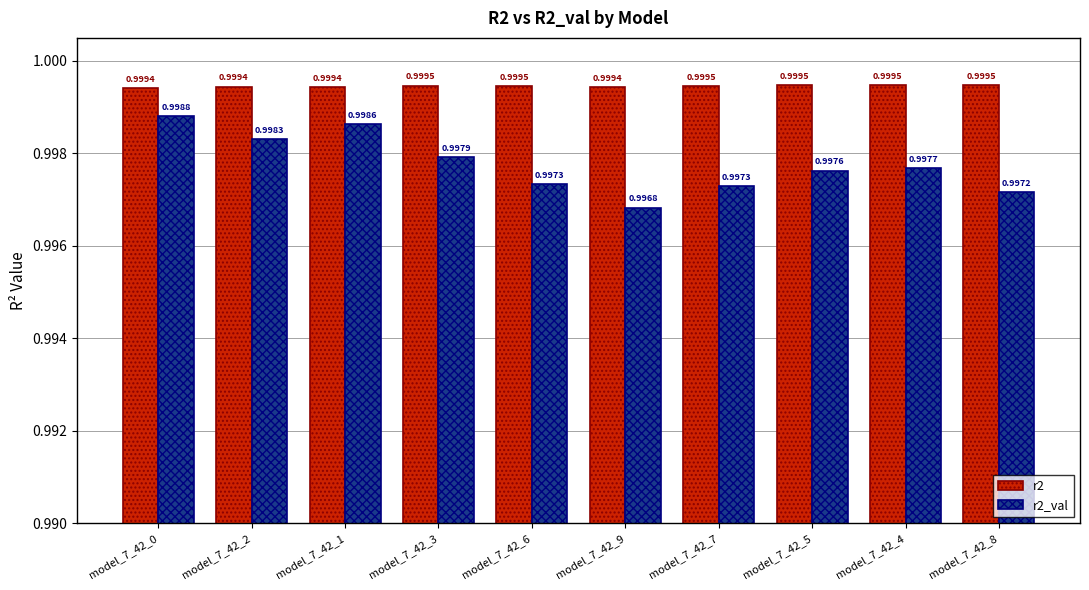

What is the value of the r2_val bar at the 6th from the left?

1.0